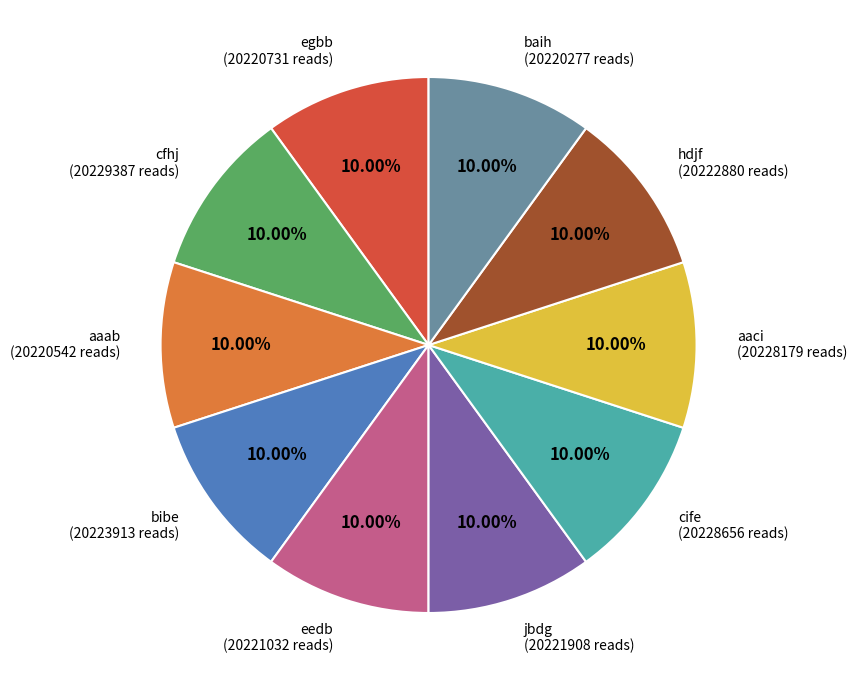

Is there any slice that represents more than half of the pie?

No